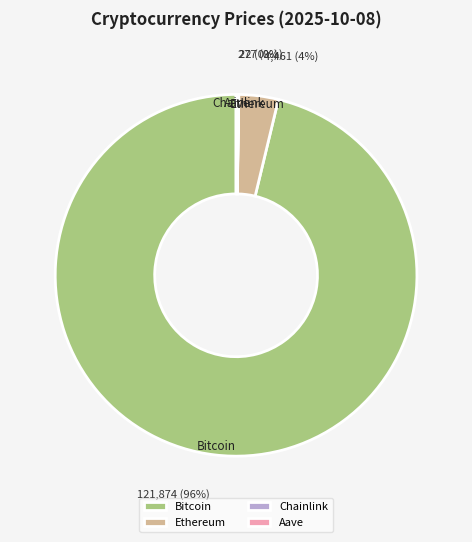

True or false: Ethereum accounts for 4% of the total.

True